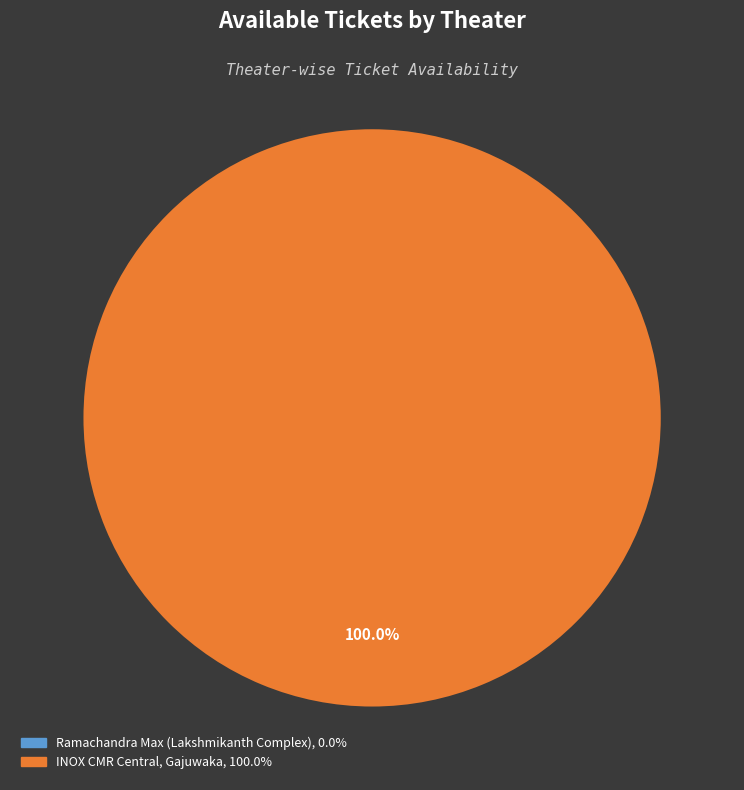

Do Ramachandra Max (Lakshmikanth Complex) and INOX CMR Central, Gajuwaka together represent more than half of the pie?

Yes